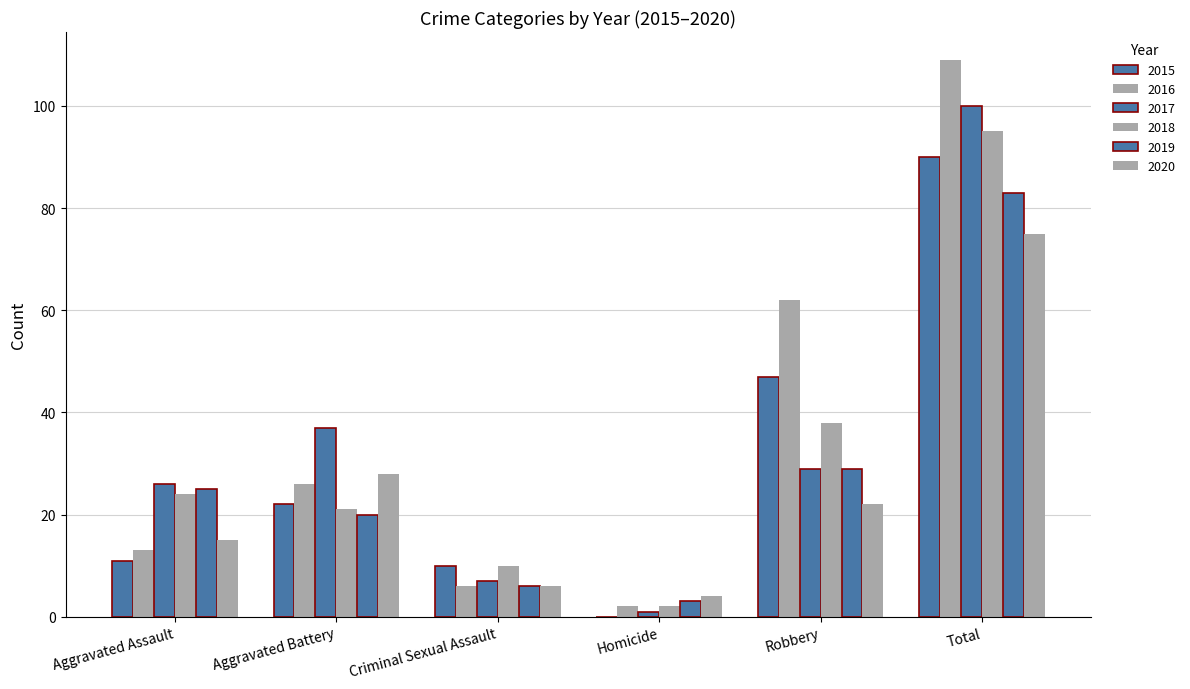

How many categories are shown in the chart?

6